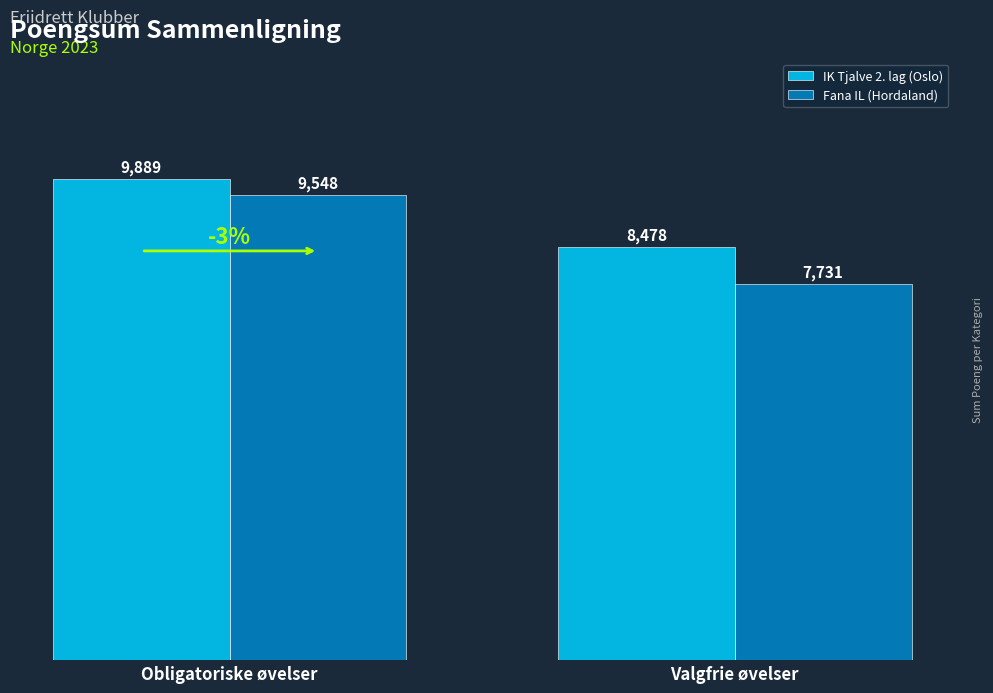

The IK Tjalve 2. lag (Oslo) series shows 8478 at Valgfrie øvelser. True or false?

True